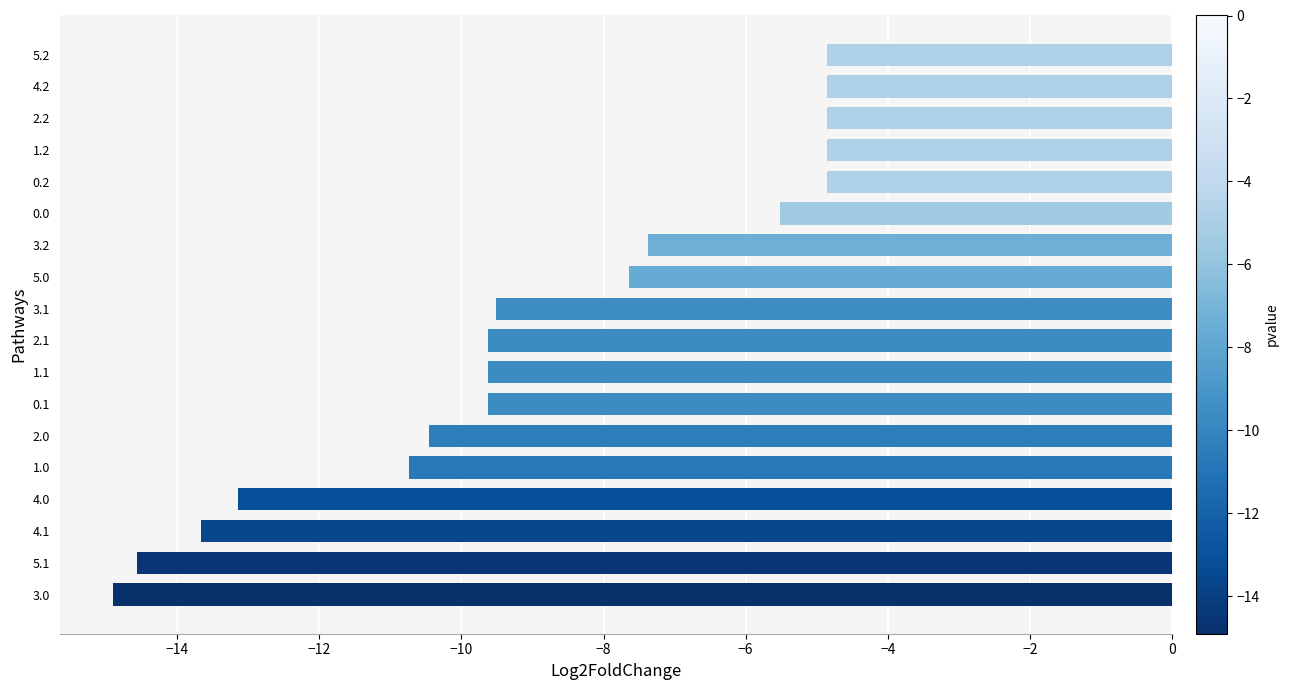

What is the change in value from 5.1 to 3.2?

+7.2